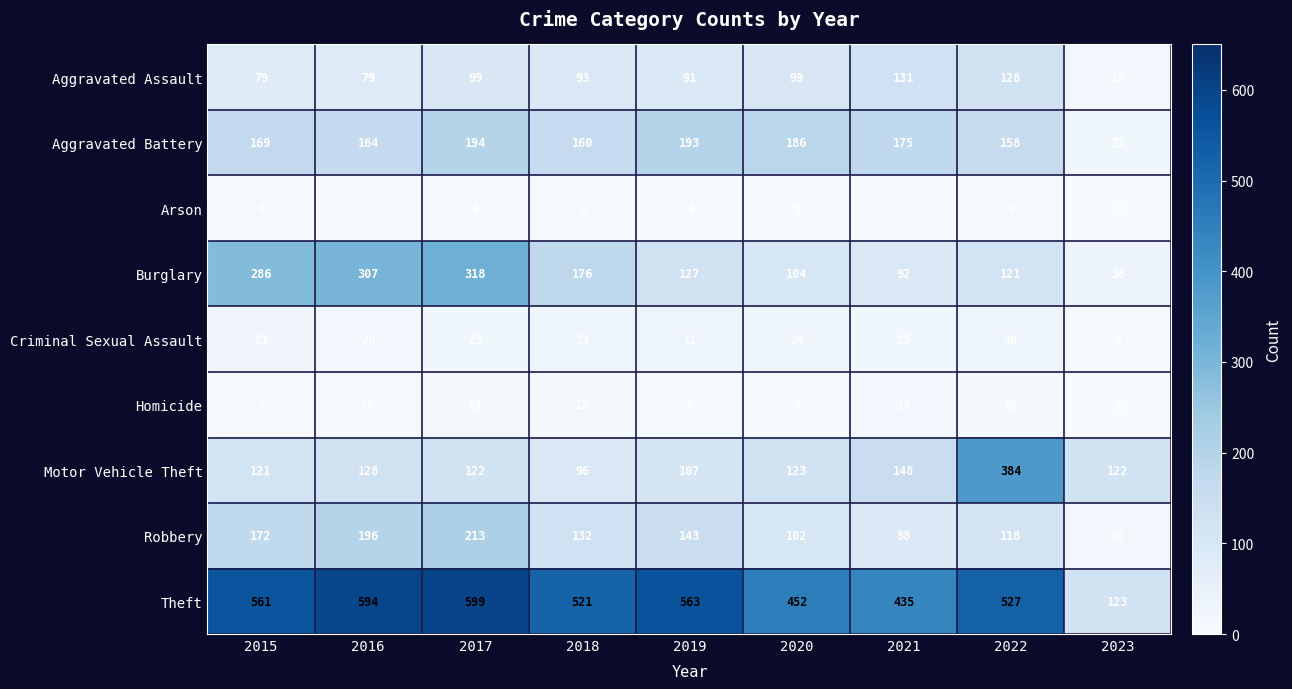

What is the average value of the Motor Vehicle Theft series?

150